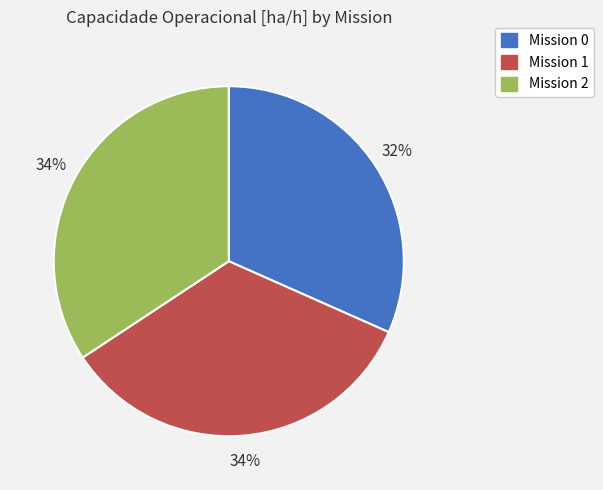

Does any single category account for the majority?

No